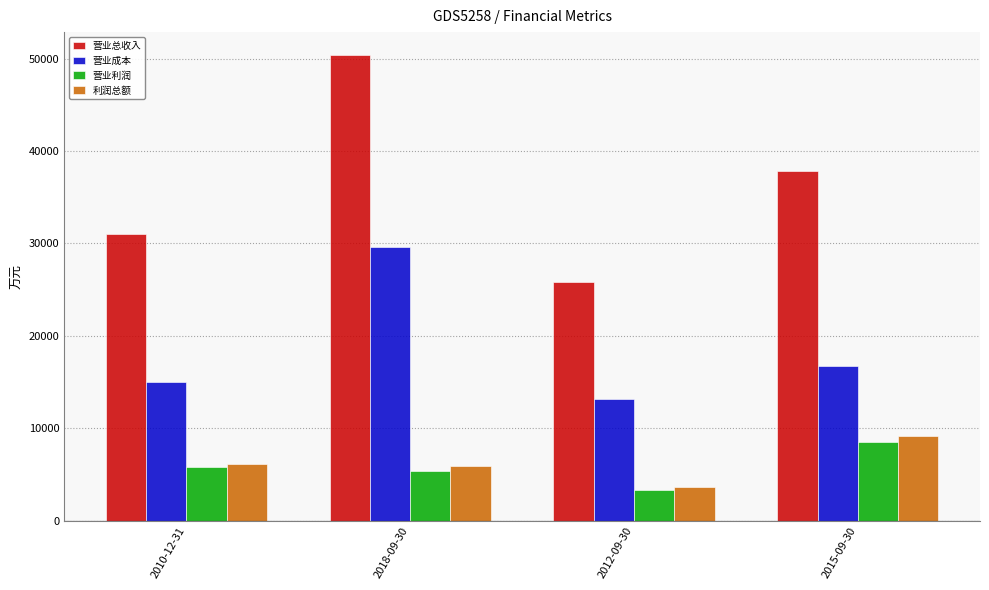

True or false: 营业总收入 has a value of 50359 at 2018-09-30.

True